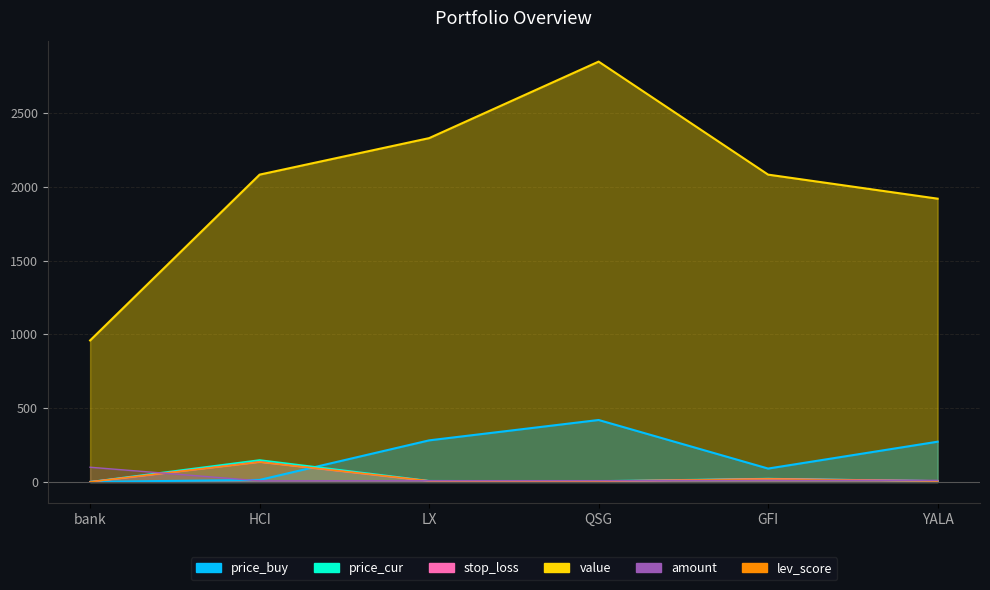

Between HCI and bank, which is larger?

HCI